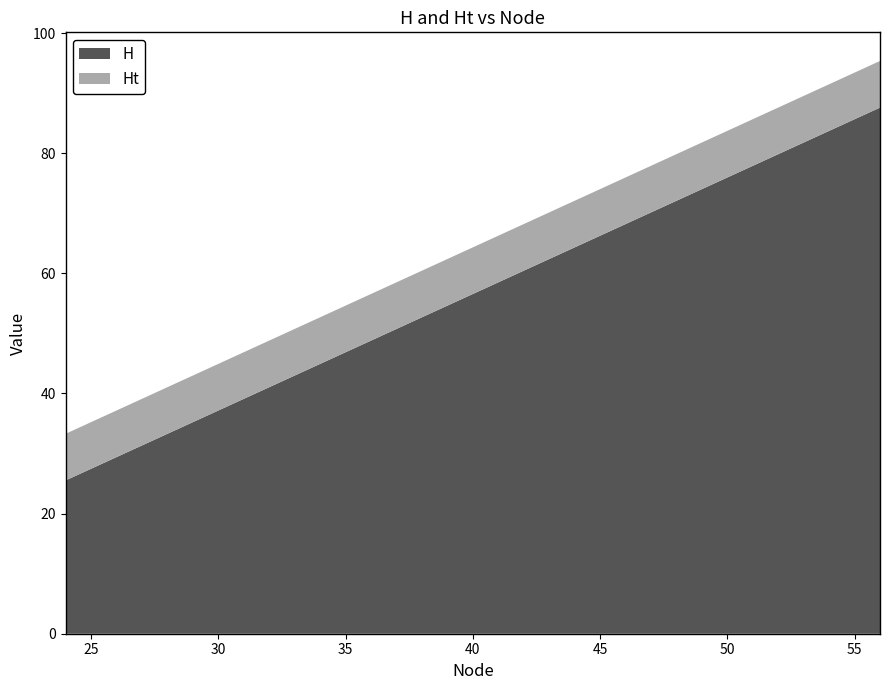

Reading left to right, what are all the values shown in this chart?

H: 24=25.5	28=33.3	32=41.0	36=48.8	40=56.6	44=64.3	48=72.1	52=79.8	56=87.6
Ht: 24=7.8	28=7.8	32=7.8	36=7.8	40=7.8	44=7.8	48=7.8	52=7.8	56=7.8